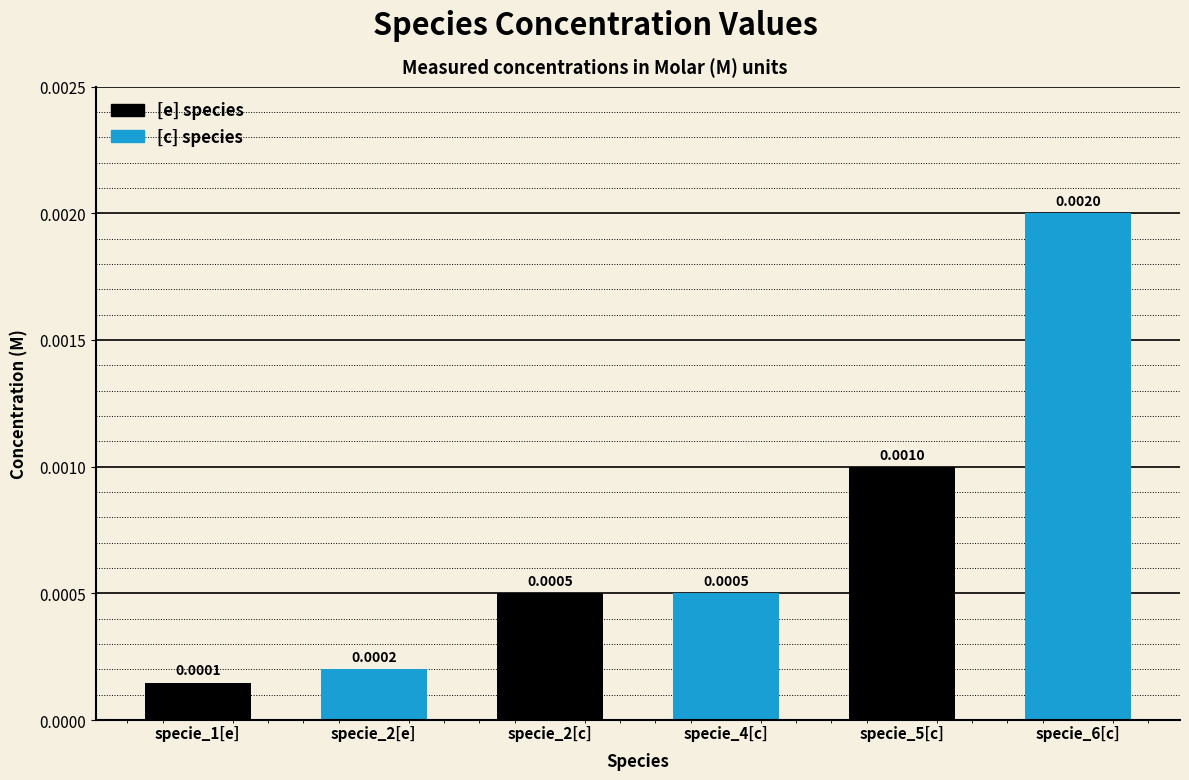

Which has a higher value, specie_2[e] or specie_4[c]?

specie_4[c]